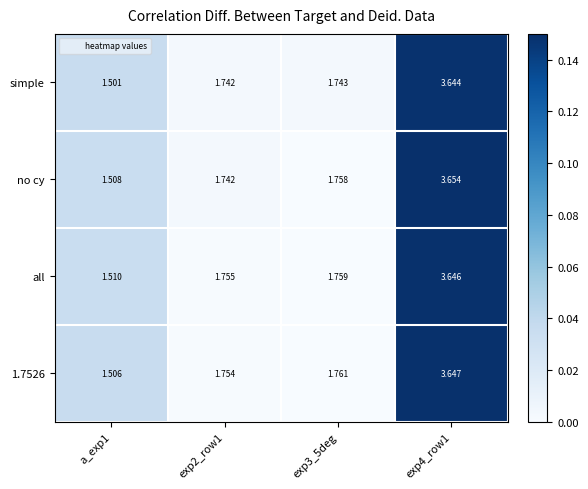

Which series has the largest range (max minus min)?

no cy